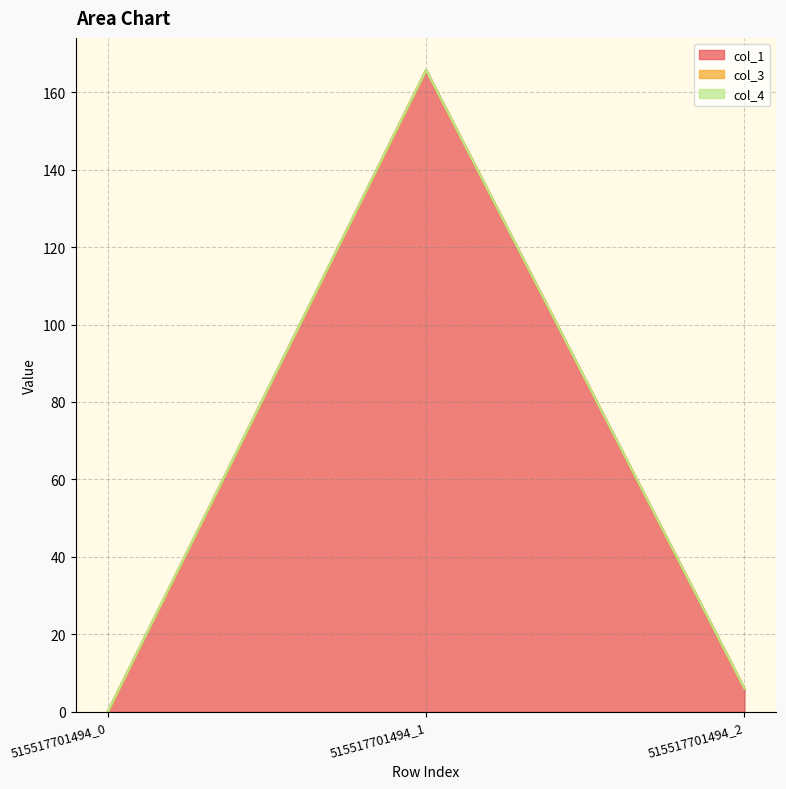

What is the total value across all series at 515517701494_2?

6.0